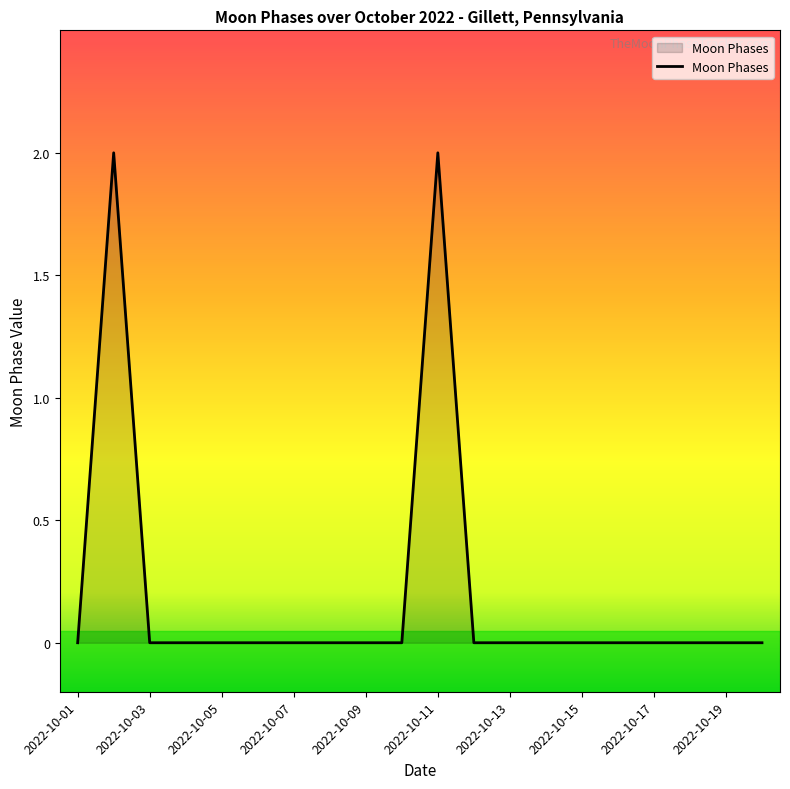

What is the sum of all values?

4